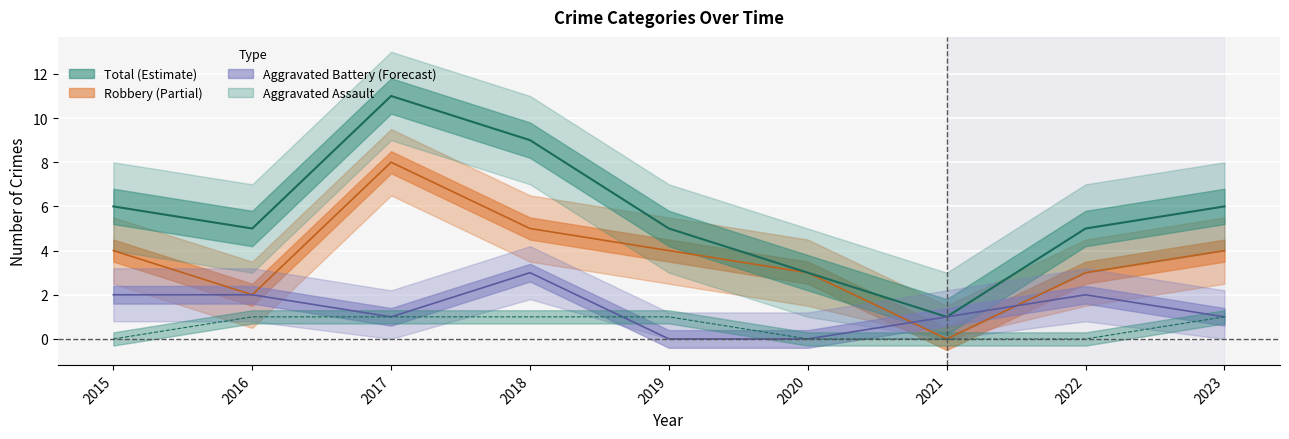

What is the average value of the Aggravated Battery series?

1